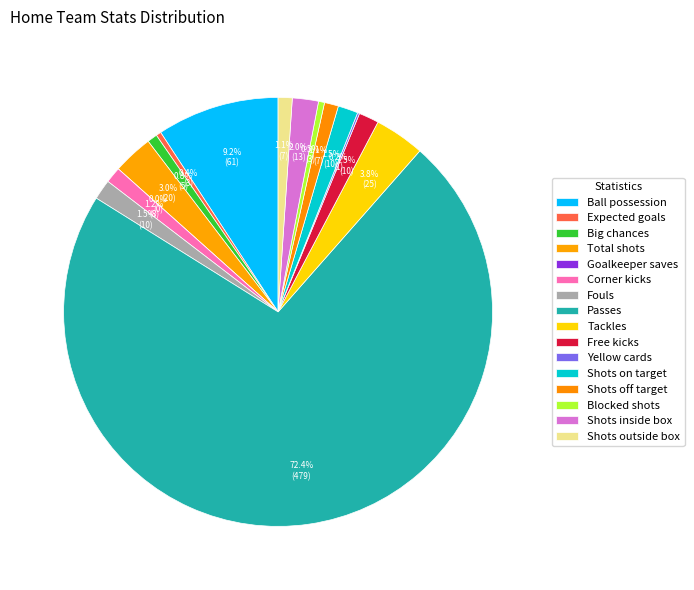

How many segments does this pie chart have?

16